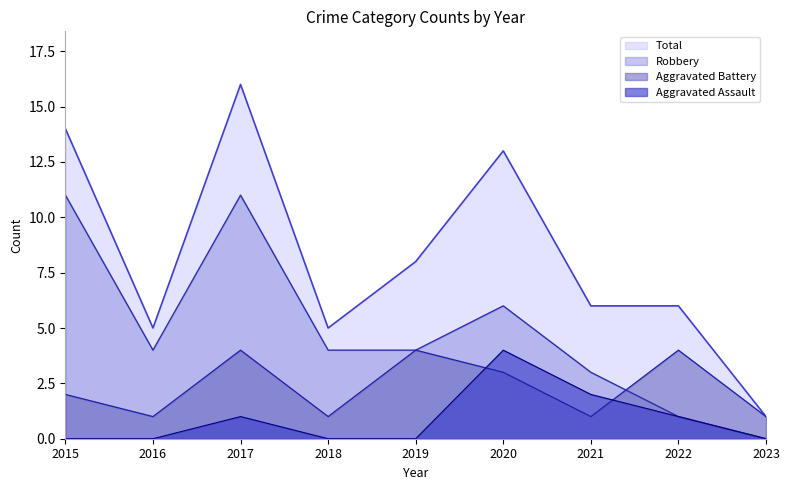

How many data points in Aggravated Battery are less than 2?

4